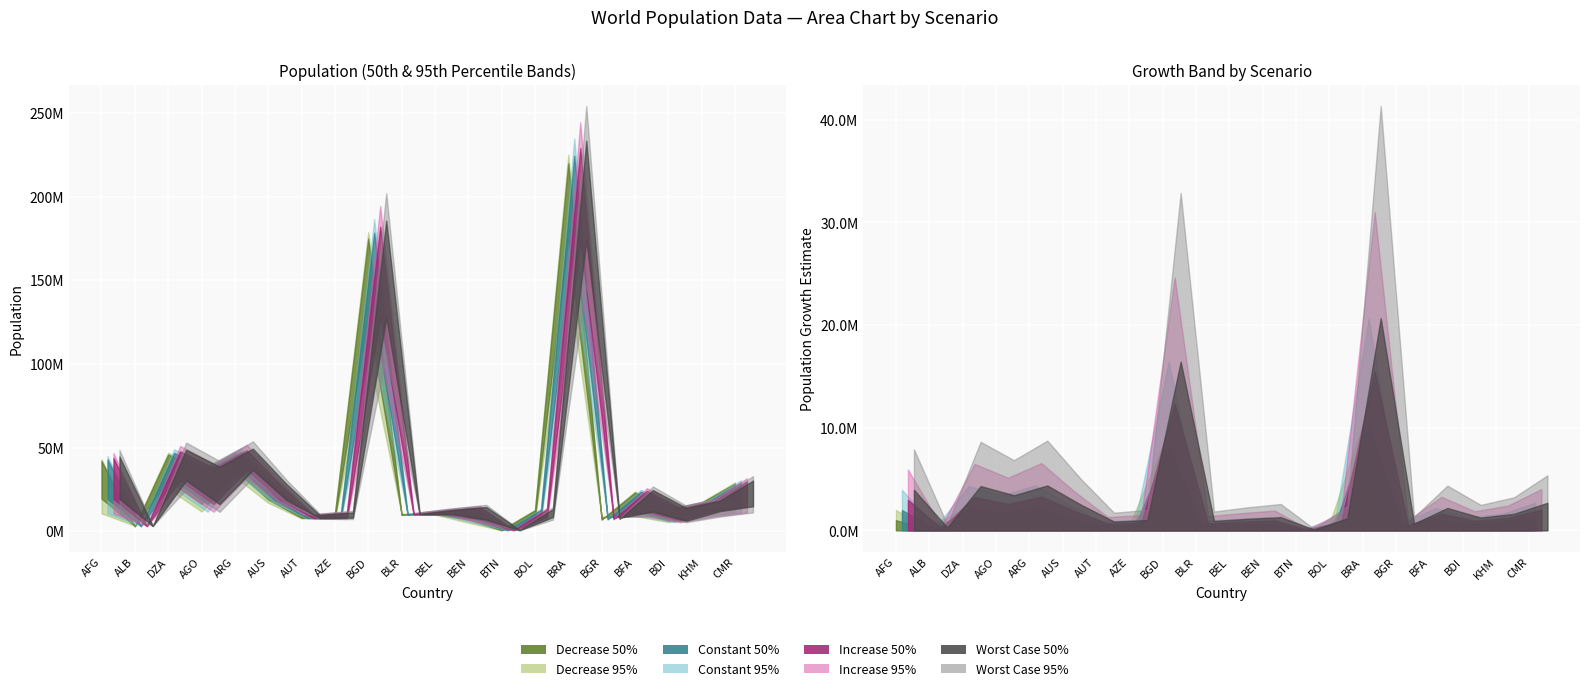

What is the difference between the second highest and second lowest values in the 2015 Population series?

154947519